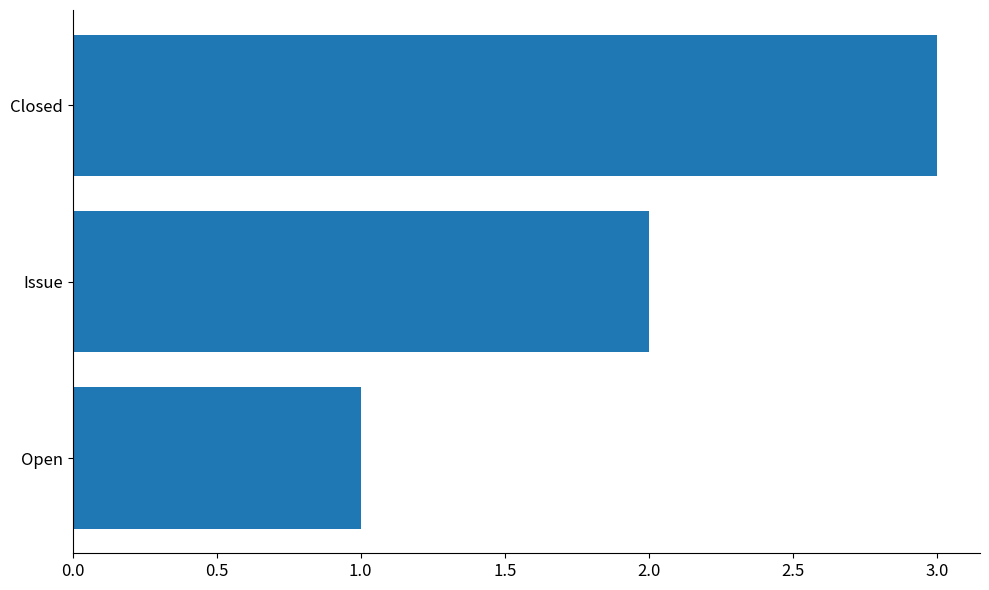

True or false: the data shows 3 at Closed.

True